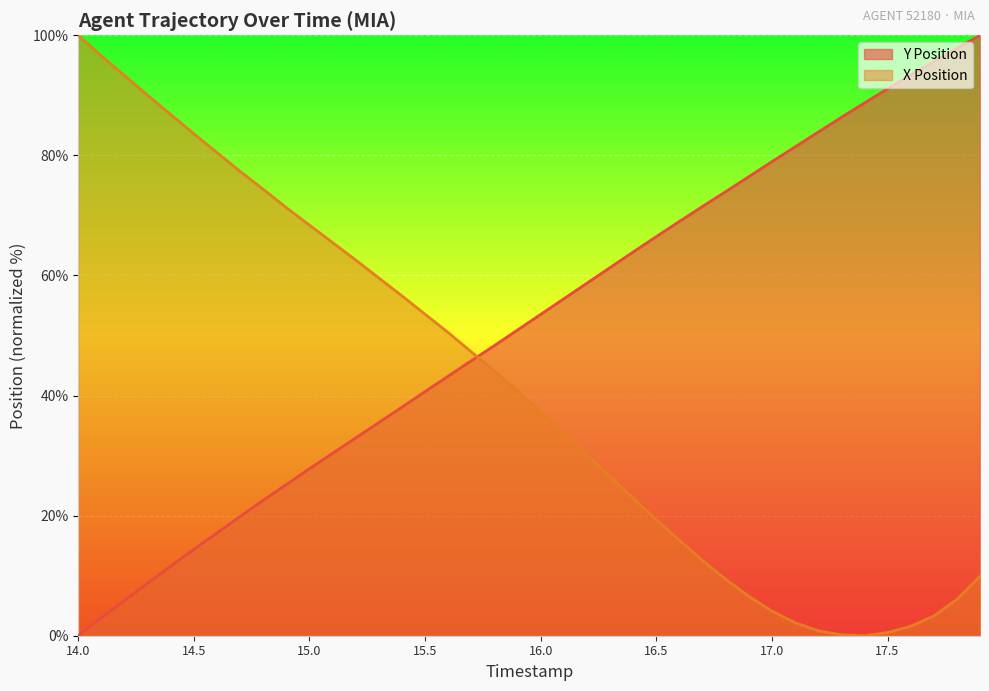

Reading left to right, transcribe all the data shown in this chart.

Y Position: 14.0=0.0	14.1=3.0	14.2=5.9	14.3=8.7	14.4=11.6	14.5=14.4	14.6=17.1	14.7=19.9	14.8=22.6	14.9=25.2	15.0=27.8	15.1=30.4	15.2=32.9	15.3=35.5	15.4=38.1	15.5=40.7	15.6=43.2	15.7=45.8	15.8=48.3	15.9=50.9	16.0=53.5	16.1=56.1	16.2=58.7	16.3=61.3	16.4=63.9	16.5=66.5	16.6=69.0	16.7=71.5	16.8=74.0	16.9=76.5	17.0=78.9	17.1=81.4	17.2=83.9	17.3=86.3	17.4=88.7	17.5=91.1	17.6=93.4	17.7=95.6	17.8=97.8	17.9=100.0
X Position: 14.0=100.0	14.1=96.6	14.2=93.3	14.3=90.0	14.4=86.8	14.5=83.6	14.6=80.5	14.7=77.3	14.8=74.3	14.9=71.3	15.0=68.4	15.1=65.5	15.2=62.6	15.3=59.6	15.4=56.6	15.5=53.5	15.6=50.5	15.7=47.3	15.8=44.1	15.9=40.7	16.0=37.3	16.1=33.7	16.2=30.1	16.3=26.5	16.4=22.9	16.5=19.3	16.6=15.9	16.7=12.5	16.8=9.4	16.9=6.6	17.0=4.1	17.1=2.2	17.2=0.8	17.3=0.1	17.4=0.0	17.5=0.5	17.6=1.6	17.7=3.3	17.8=6.0	17.9=9.9